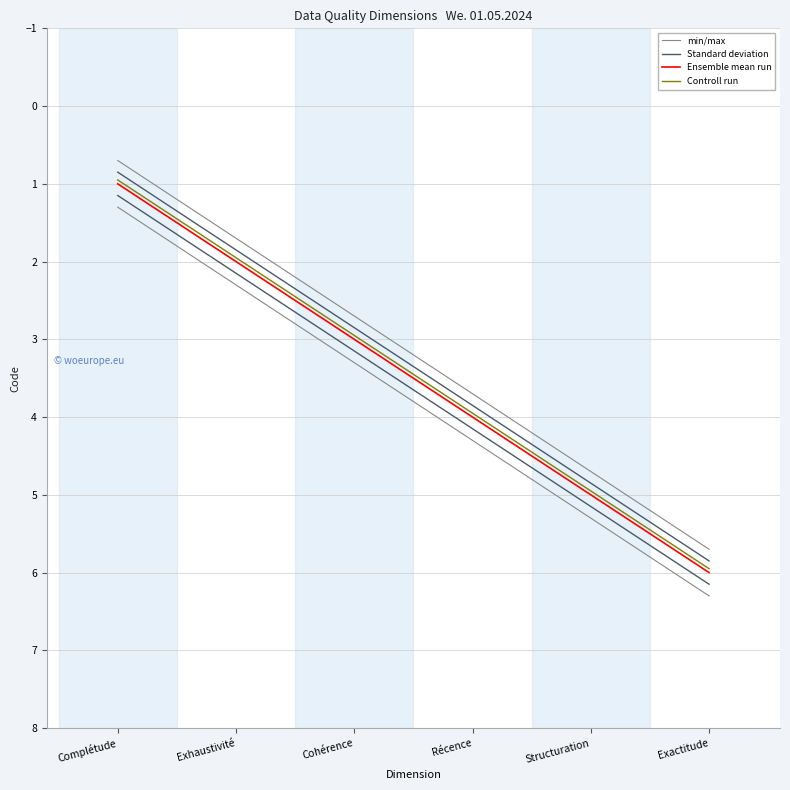

Which series has the largest range (max minus min)?

min/max